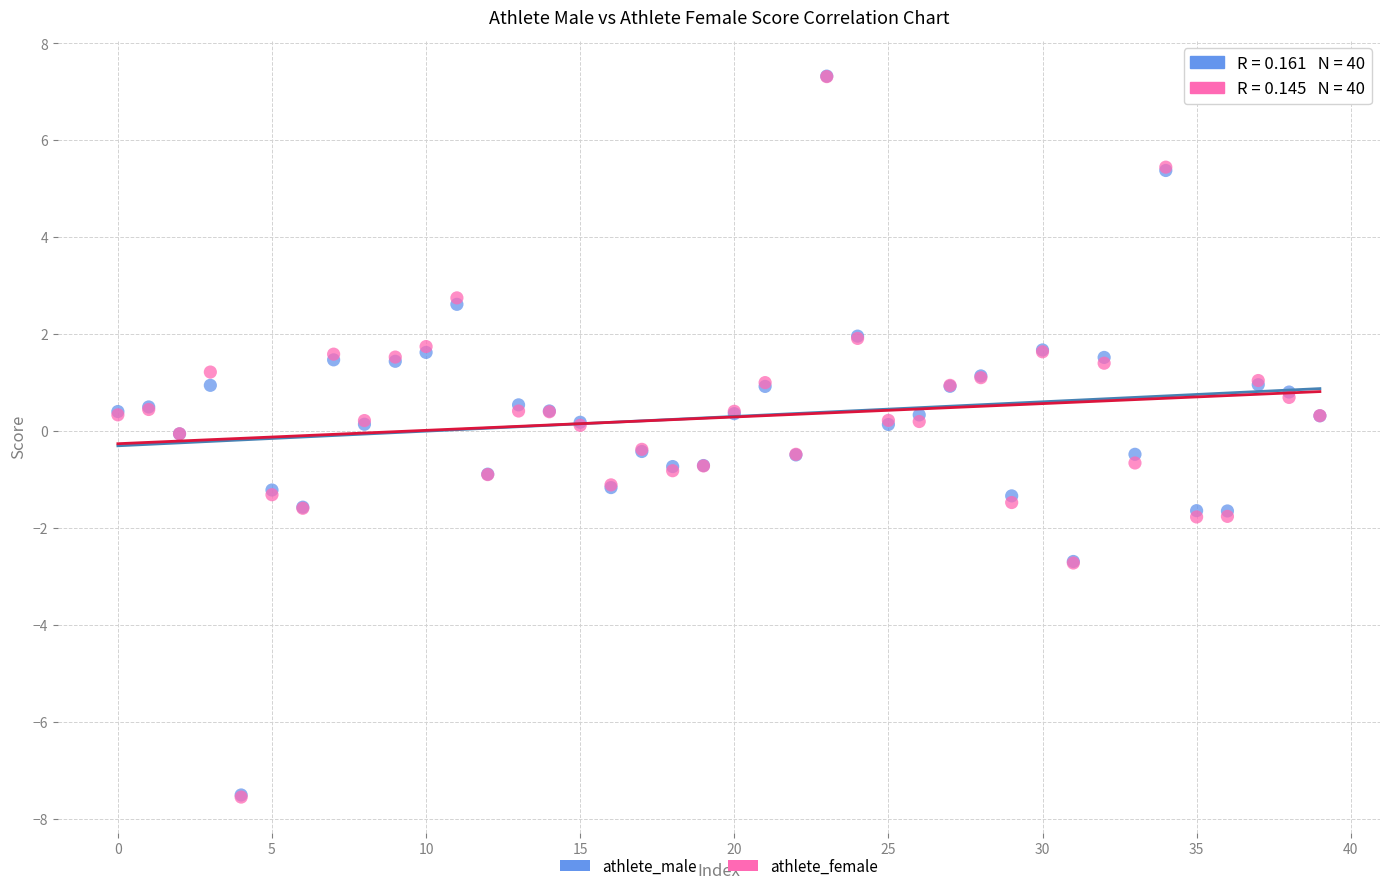

What are all the series names shown in the legend?

athlete_male, athlete_female